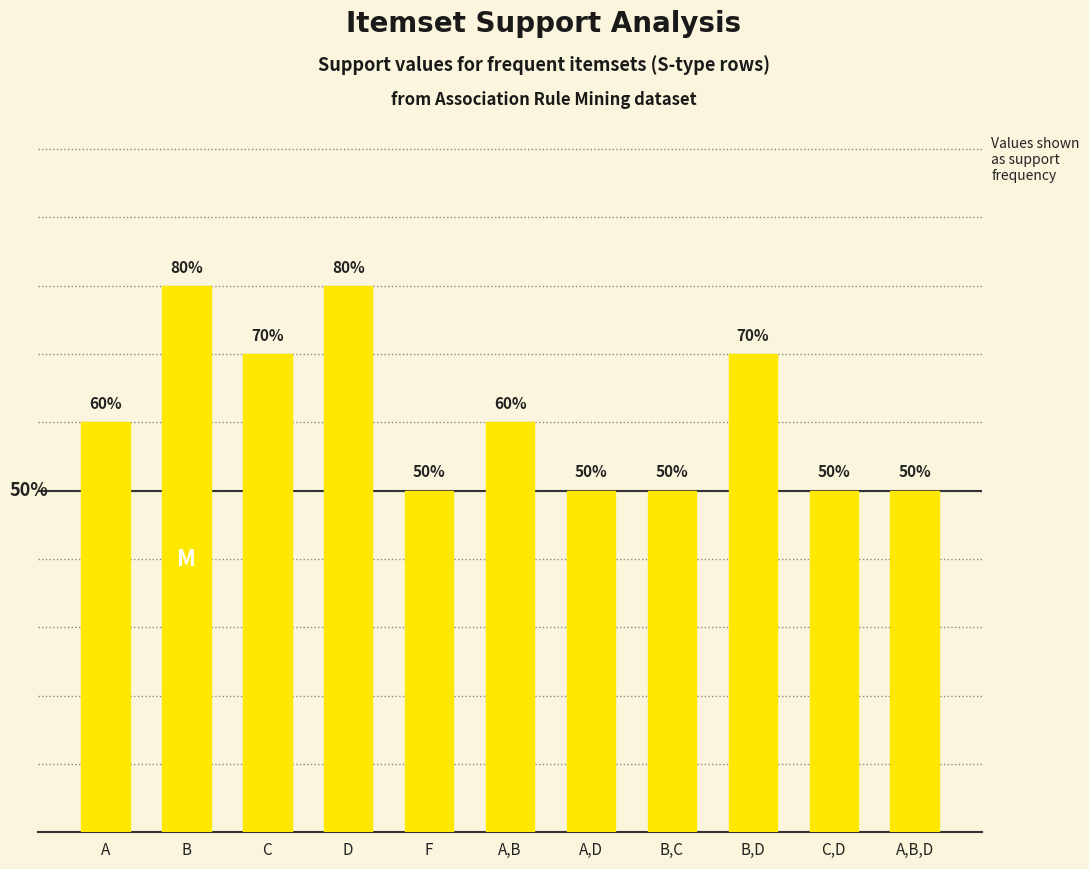

Reading left to right, transcribe all the data shown in this chart.

A=0.6	B=0.8	C=0.7	D=0.8	F=0.5	A,B=0.6	A,D=0.5	B,C=0.5	B,D=0.7	C,D=0.5	A,B,D=0.5